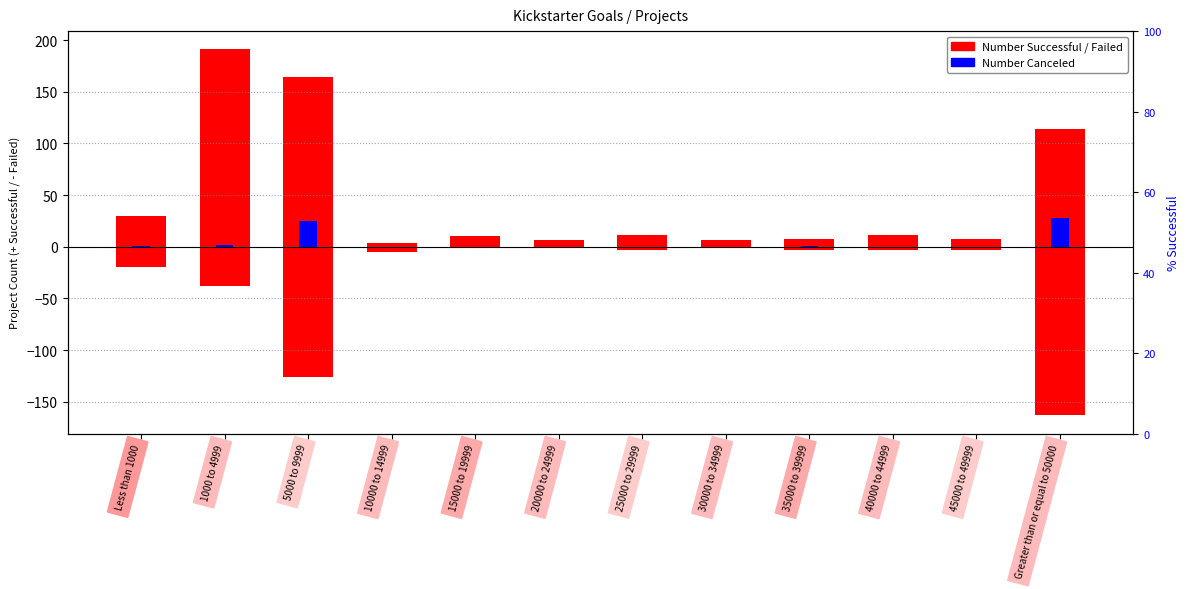

Which series changed the most between 15000 to 19999 and 25000 to 29999?

Number Failed